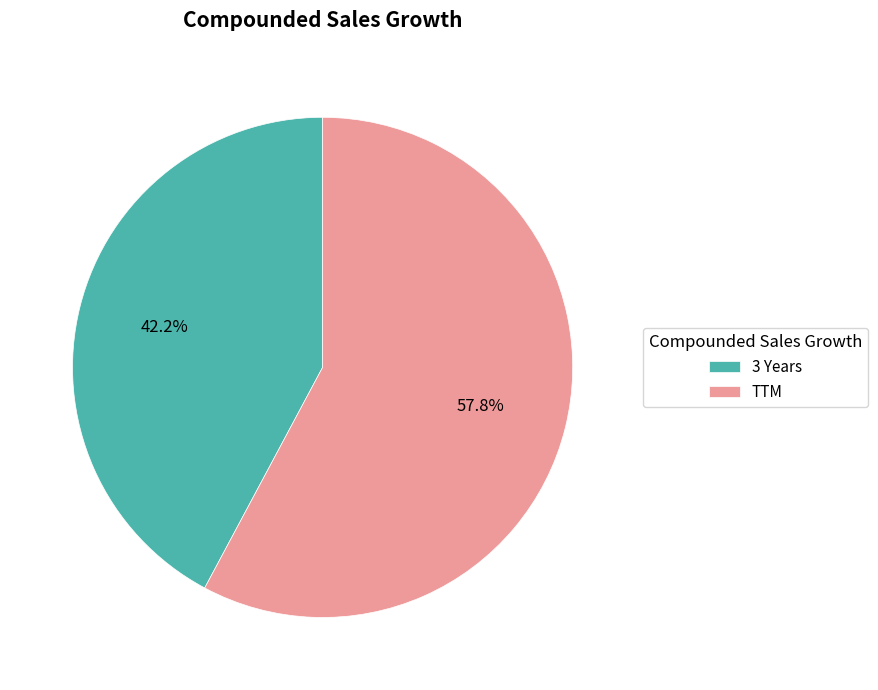

How many segments does this pie chart have?

2